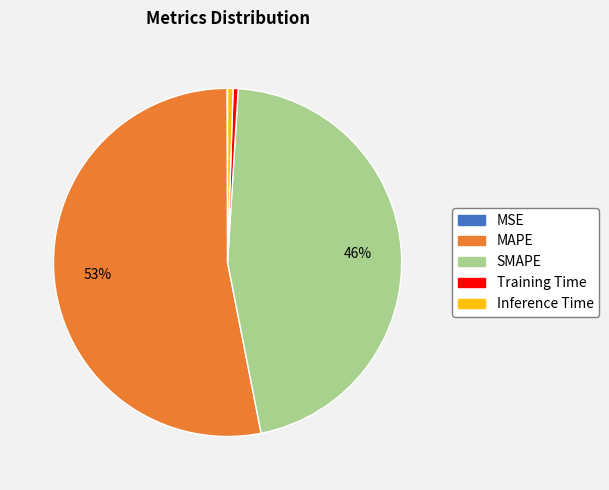

Which category accounts for the majority?

MAPE